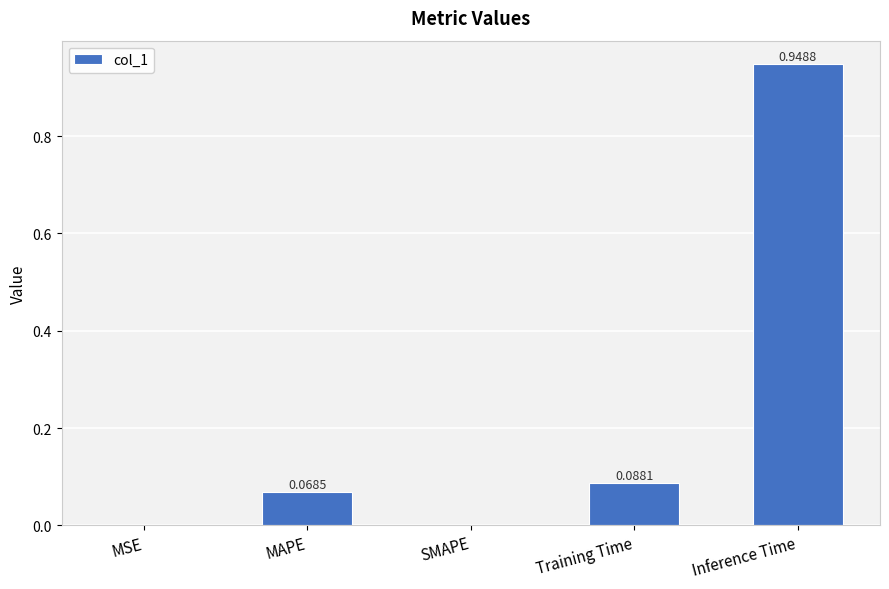

The chart shows a value of 0.5 at Inference Time. True or false?

False